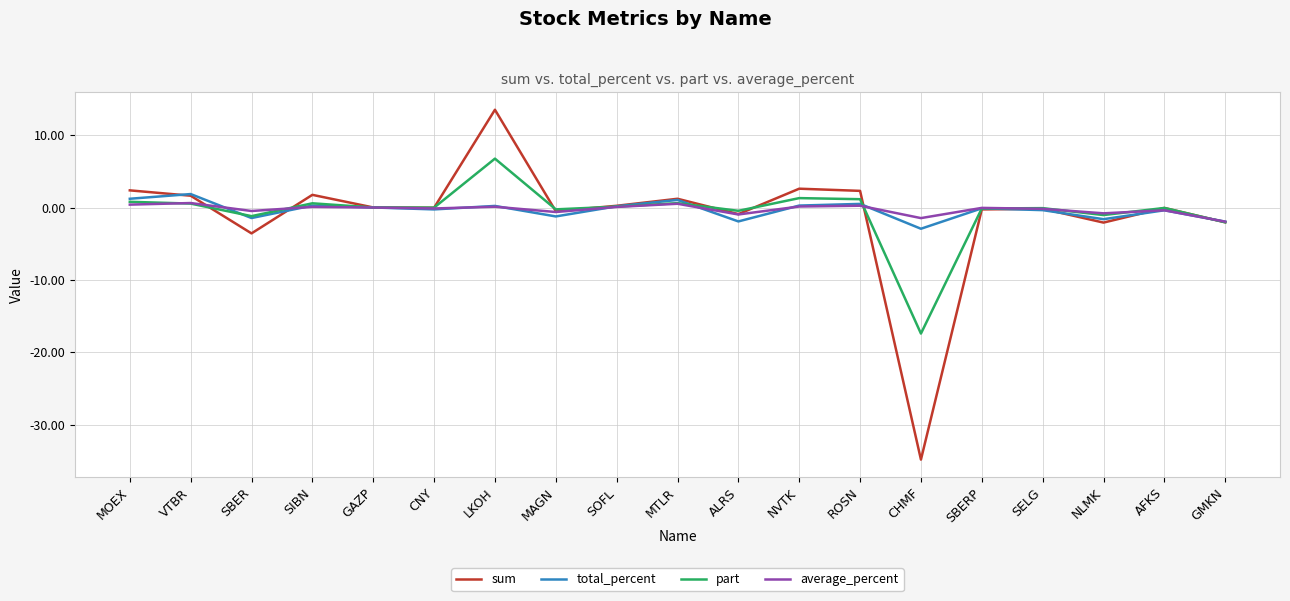

At which category is the sum across all series the highest?

LKOH